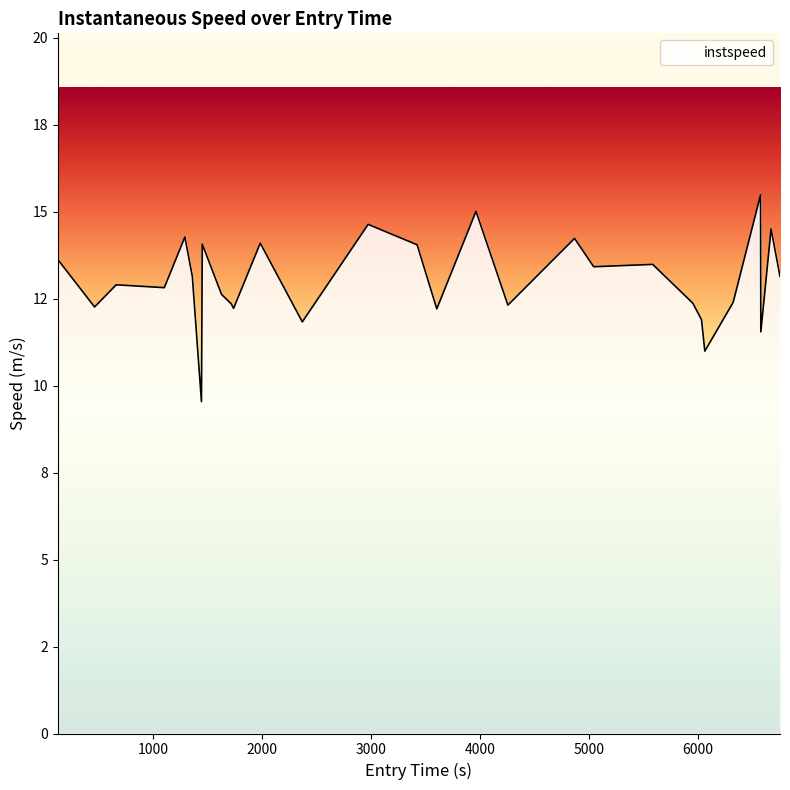

How many points are higher than both their immediate neighbors (excluding endpoints)?

10